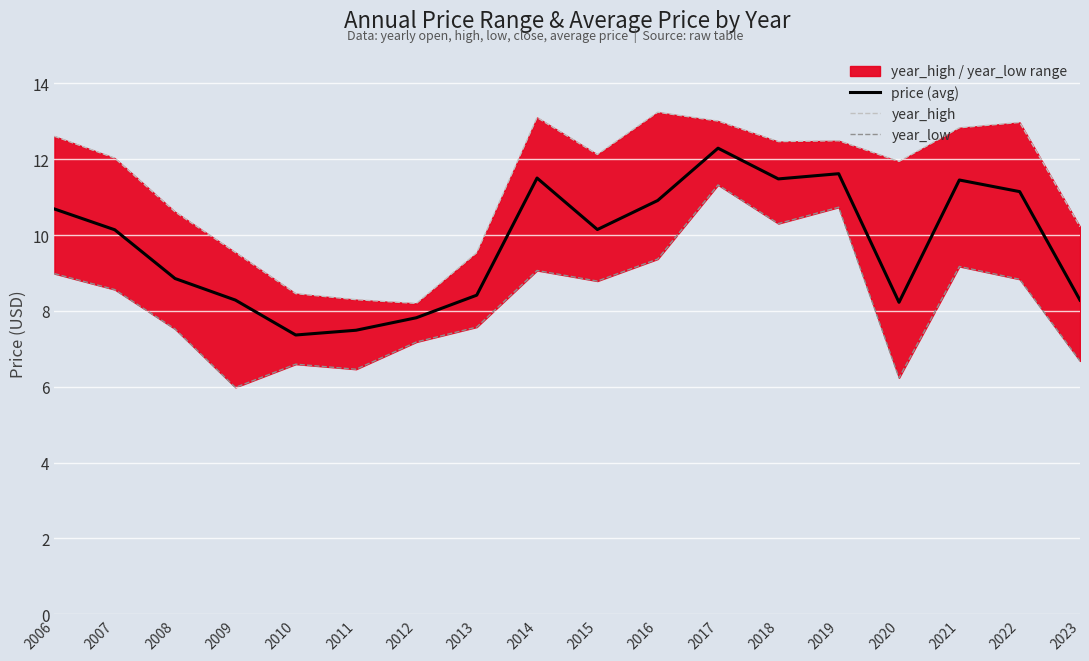

What is the difference between the highest and lowest values at 2020?

5.7